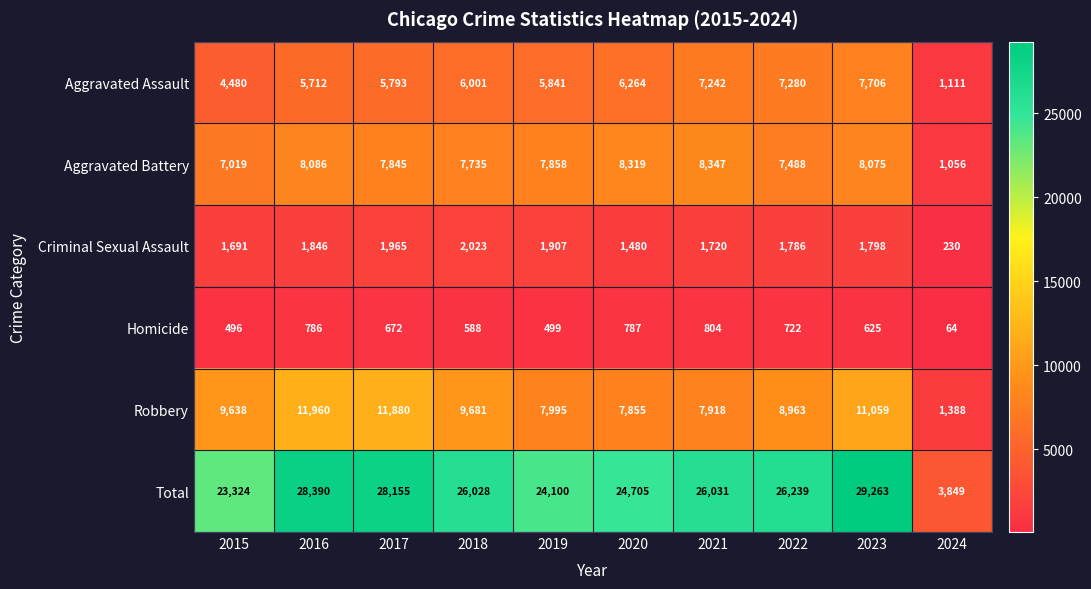

What is the spread (max minus min) of values at 2019?

23601